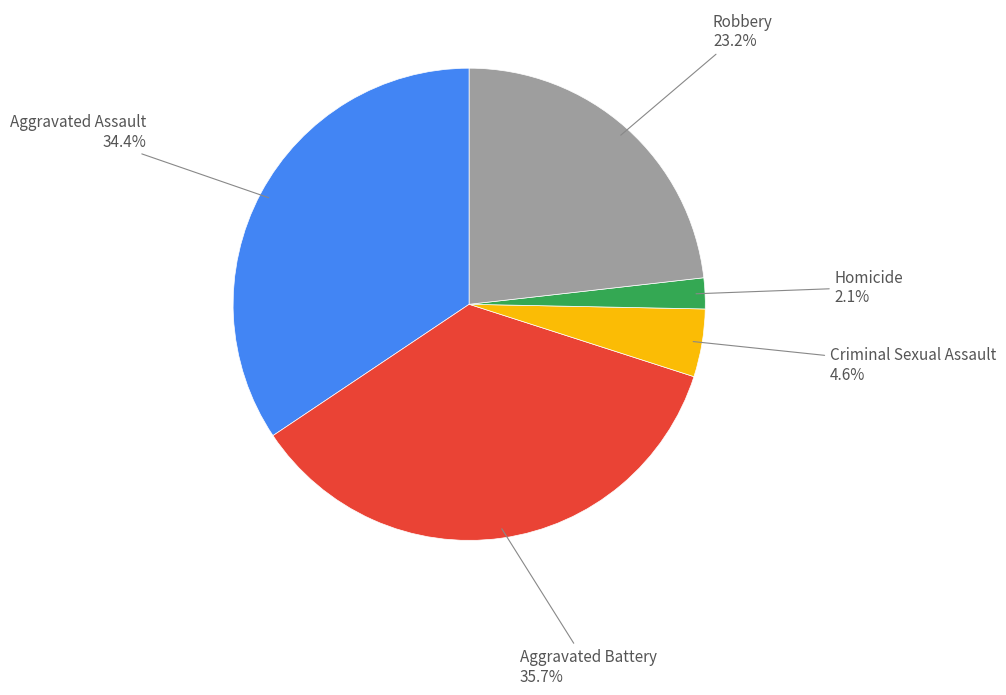

Rank the categories by value from lowest to highest.

Homicide, Criminal Sexual Assault, Robbery, Aggravated Assault, Aggravated Battery